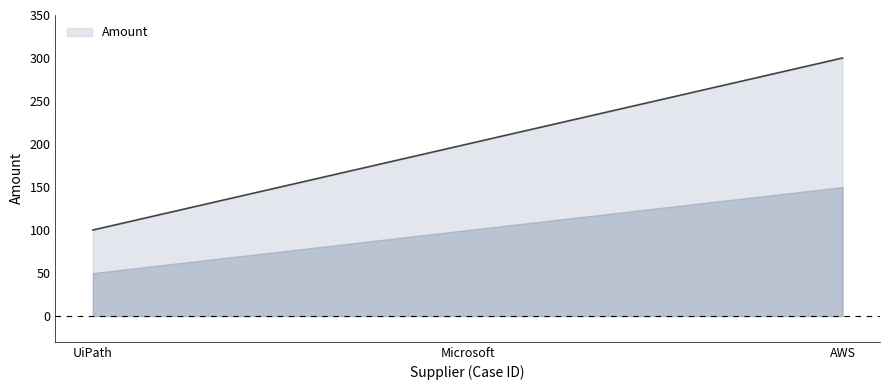

Count the values in the range 100 to 300.

3